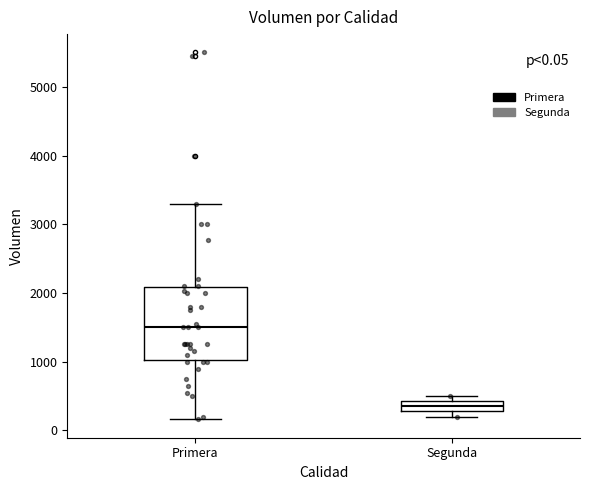

Which box has the highest median line?

Primera